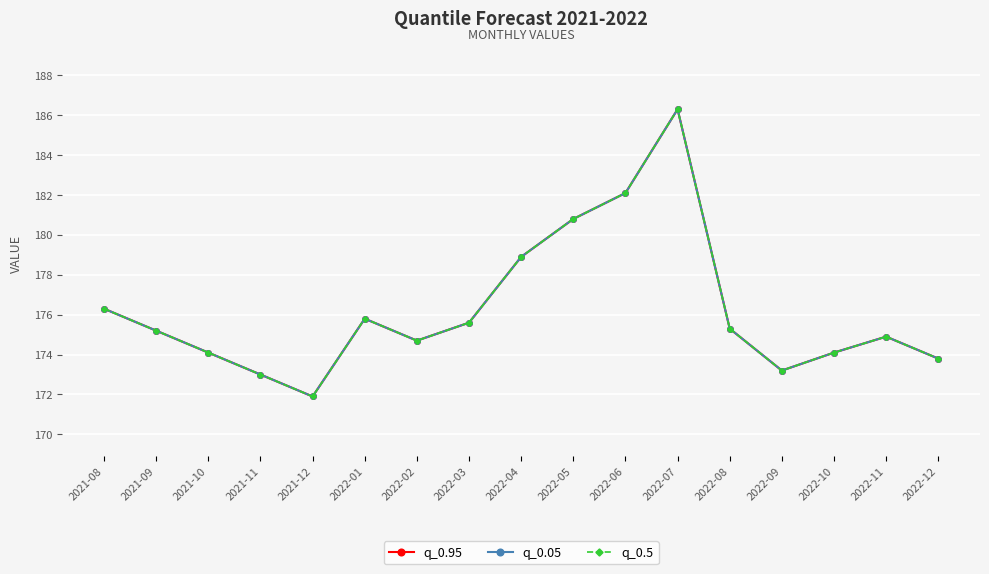

At which label is q_0.05 closest to 179?

2022-04